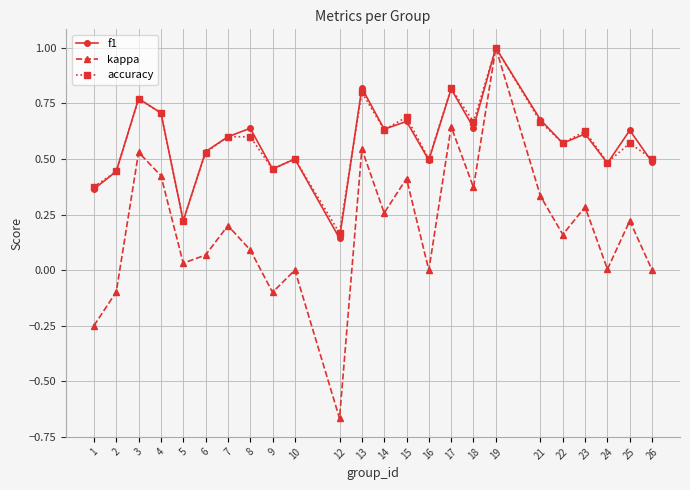

True or false: f1 has more than 2 interior local peaks.

True